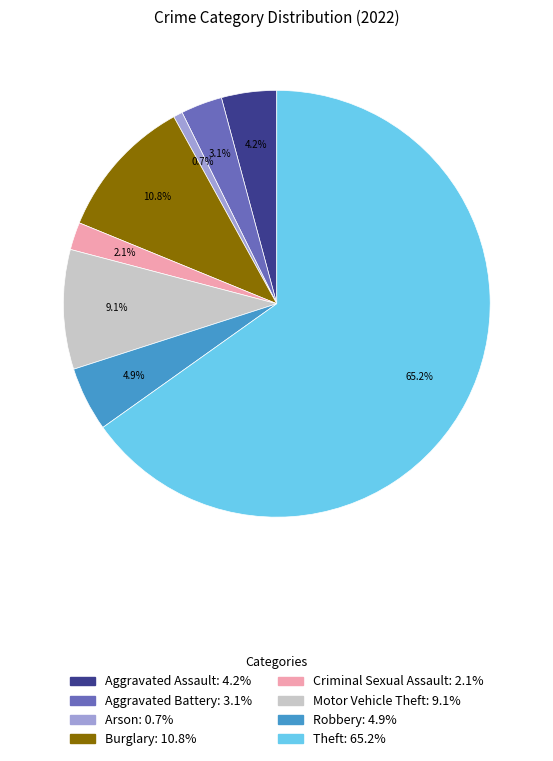

Combined, what portion of the pie is Theft and Aggravated Assault?

69.3%